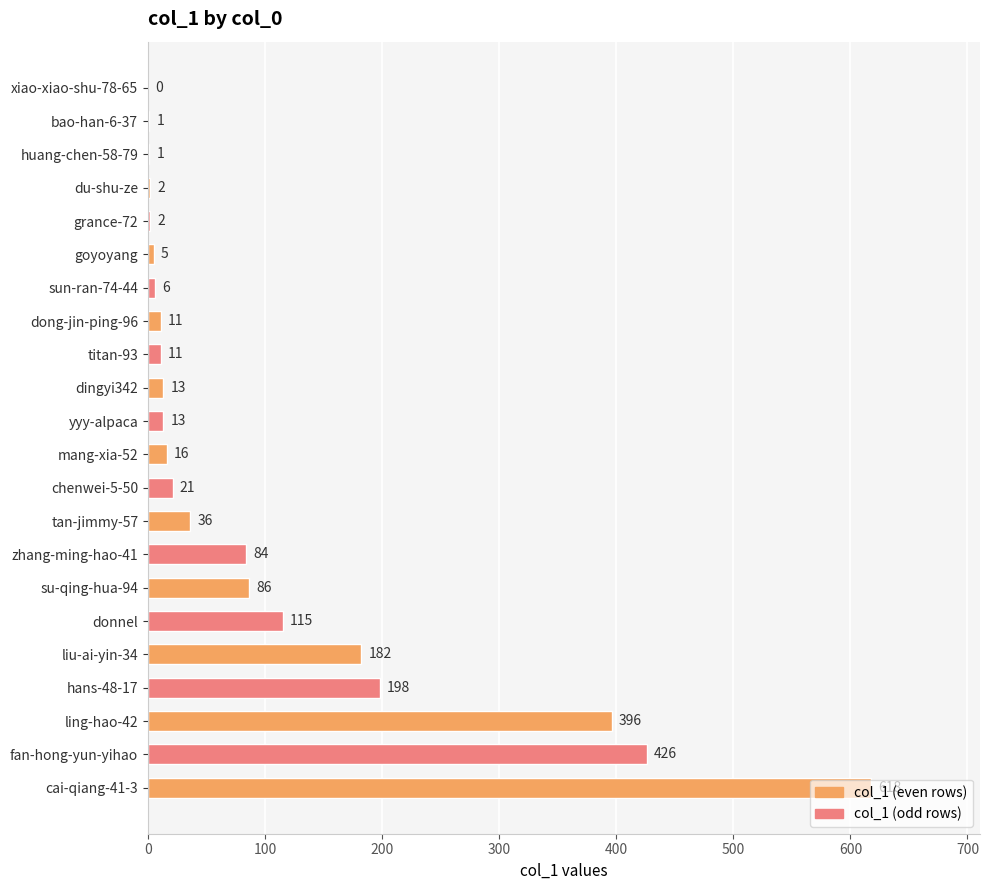

What is the sum of all values?

2243